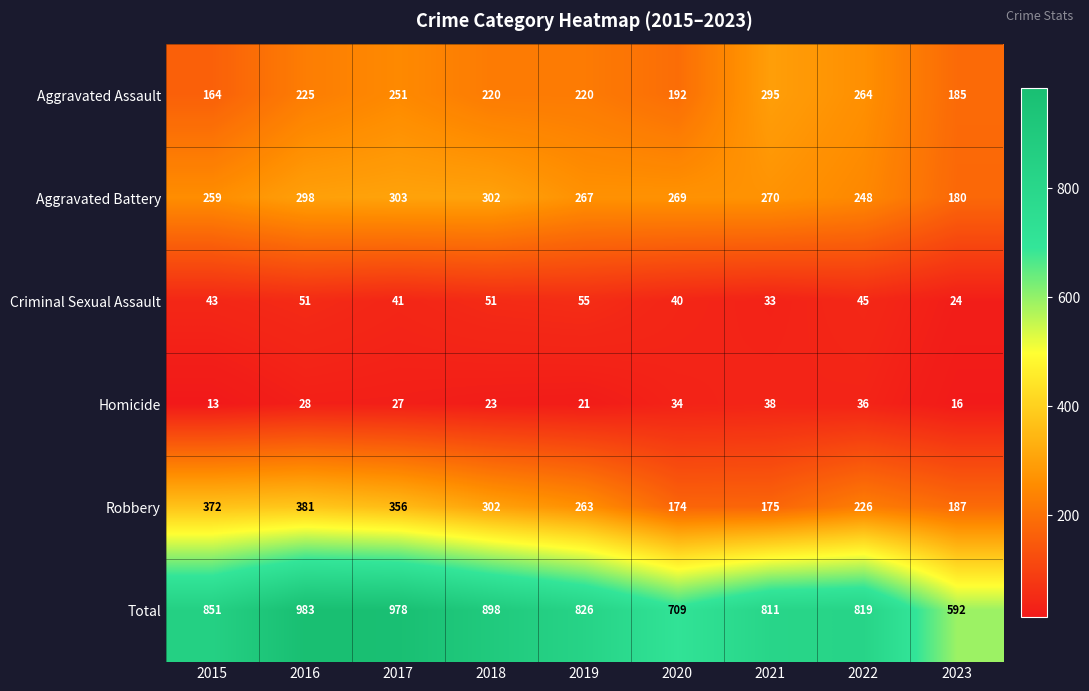

List the series in order of their peak value, highest first.

Total, Robbery, Aggravated Battery, Aggravated Assault, Criminal Sexual Assault, Homicide